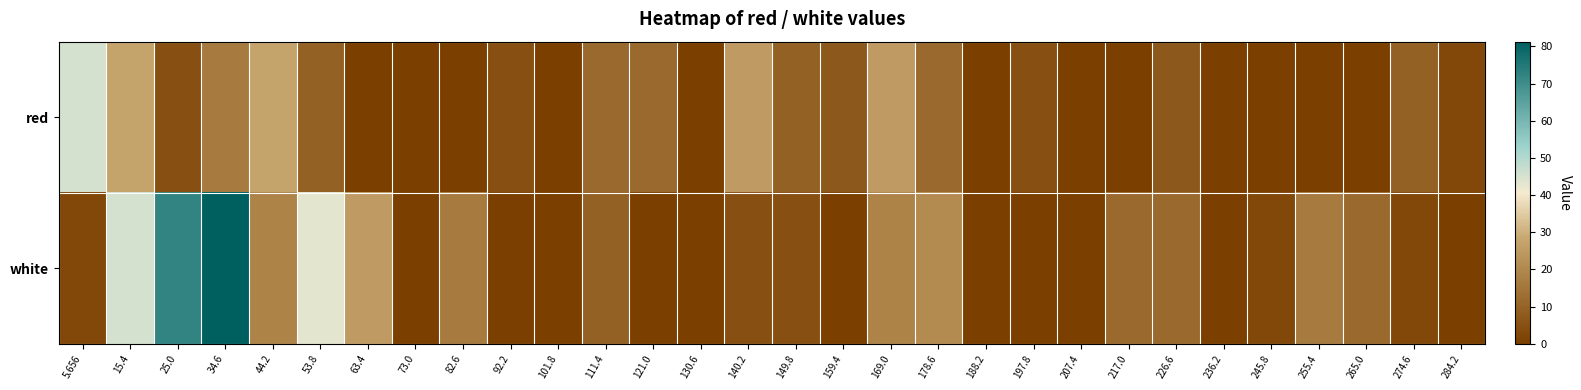

Which series has the widest spread of values?

white